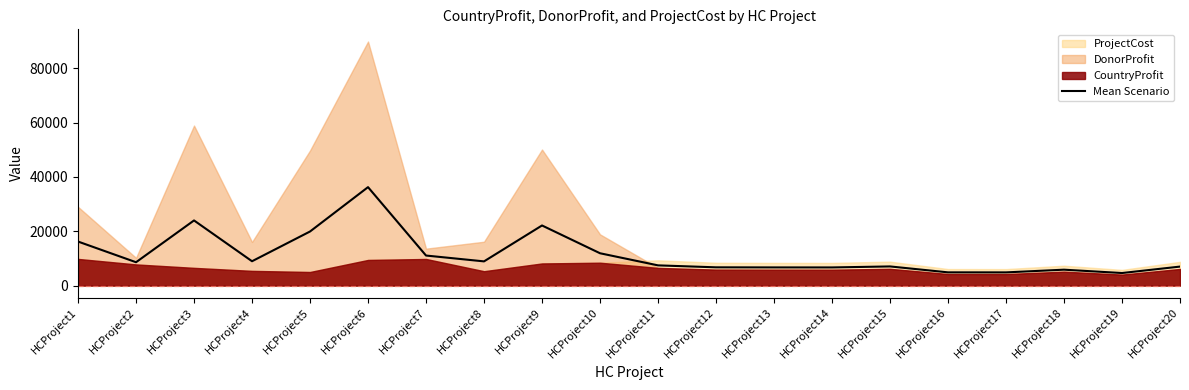

The chart shows a value of 28562.4 at HCProject1. True or false?

False